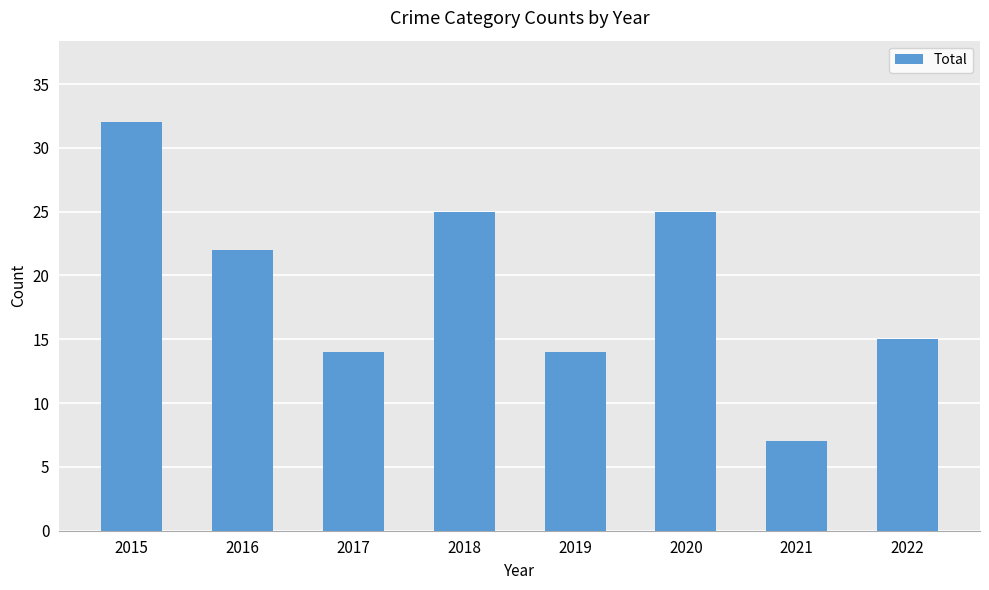

Which label corresponds to the smallest value in the chart?

2021